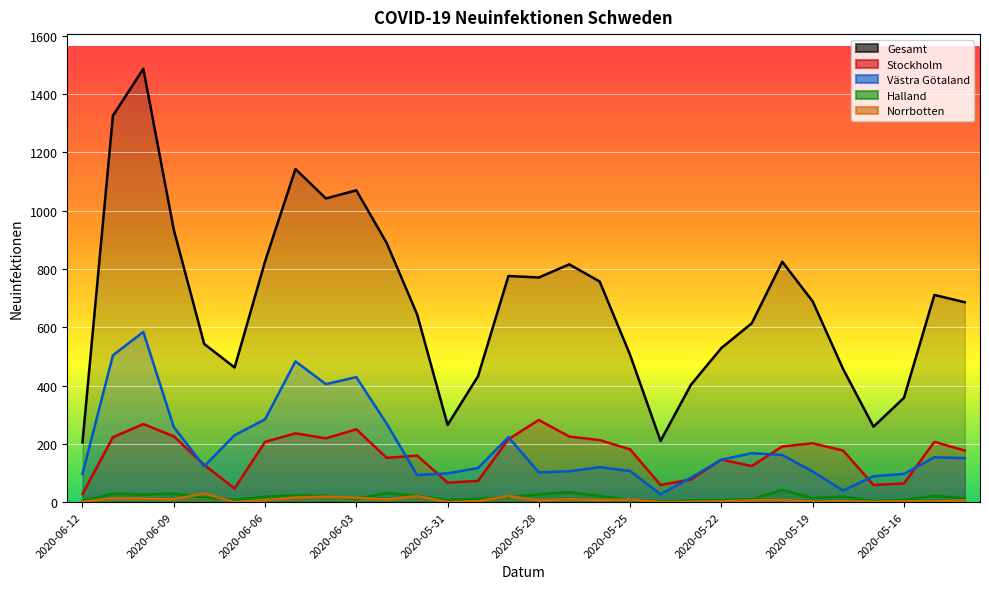

What is the label of the 22nd point from the left?

2020-05-22